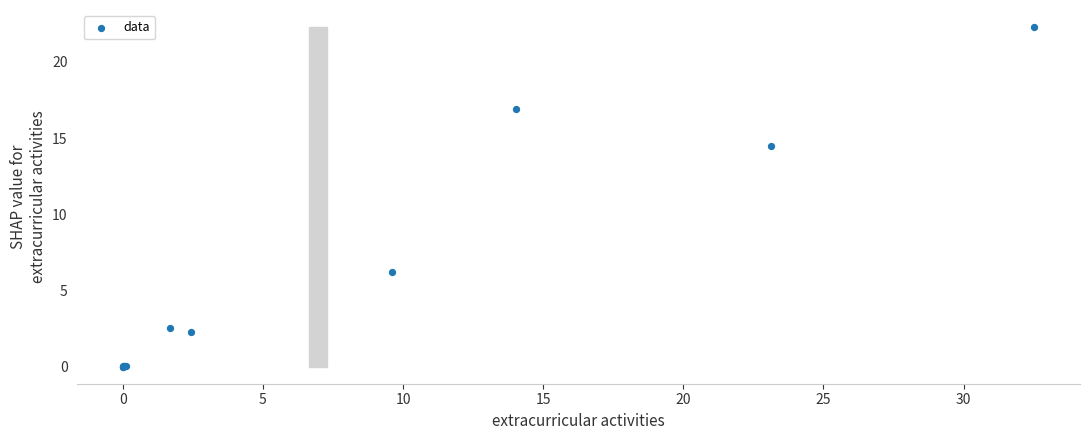

What Y value in the scatter plot is closest to 11?

14.5